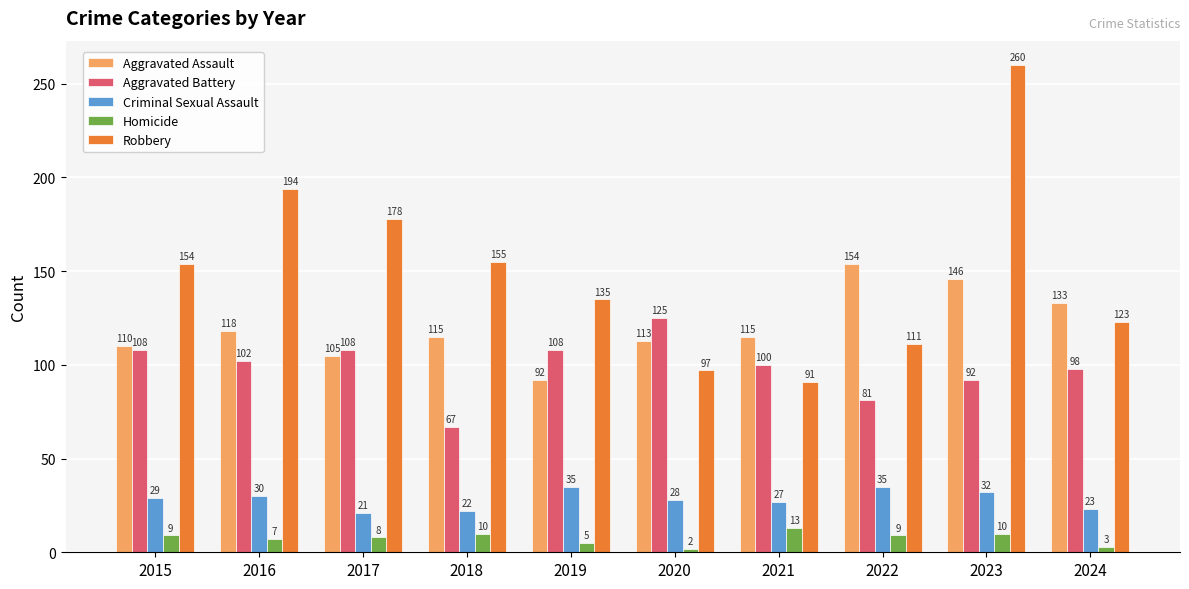

Reading left to right, extract all data points from this chart.

Aggravated Assault: 110	118	105	115	92	113	115	154	146	133
Aggravated Battery: 108	102	108	67	108	125	100	81	92	98
Criminal Sexual Assault: 29	30	21	22	35	28	27	35	32	23
Homicide: 9	7	8	10	5	2	13	9	10	3
Robbery: 154	194	178	155	135	97	91	111	260	123